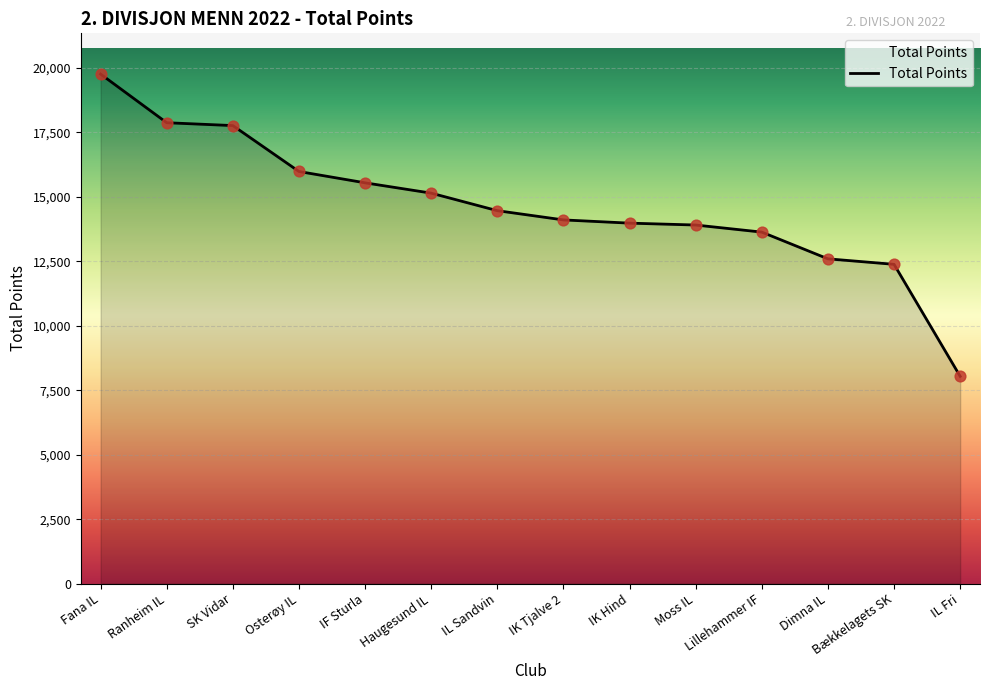

What is the ratio of the value at Fana IL to the value at IL Sandvin?

1.4